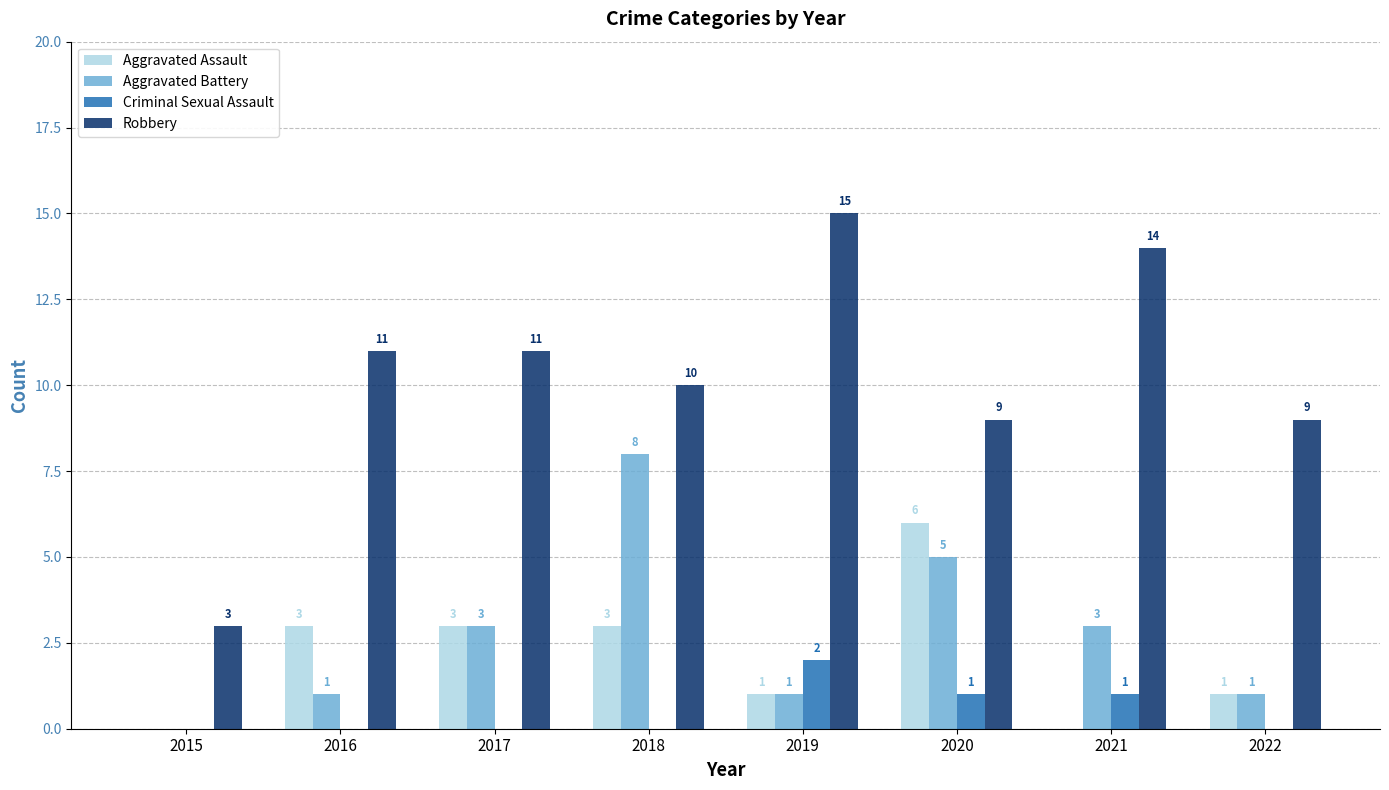

Are the bars horizontal?

No